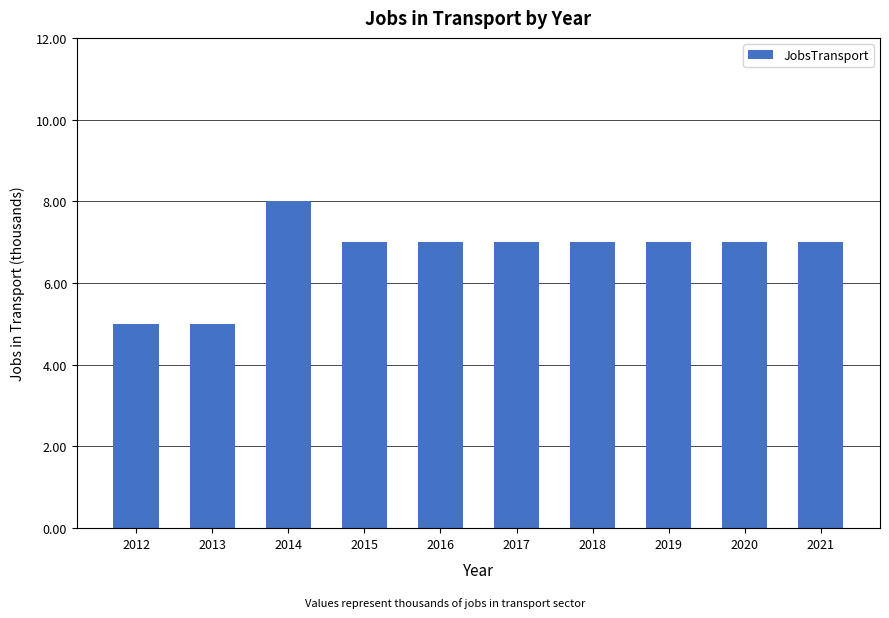

What is the value of the 8th bar from the left?

7